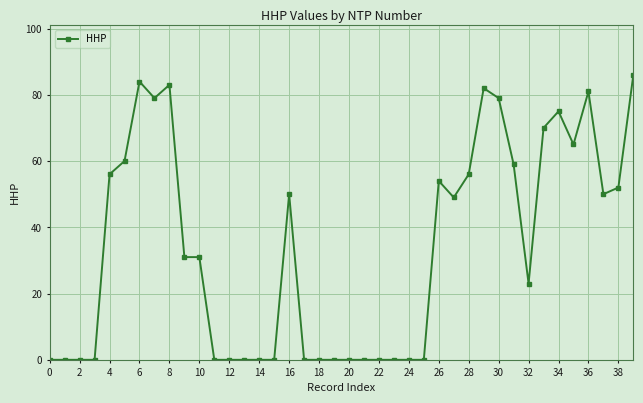

What is the average value?

34